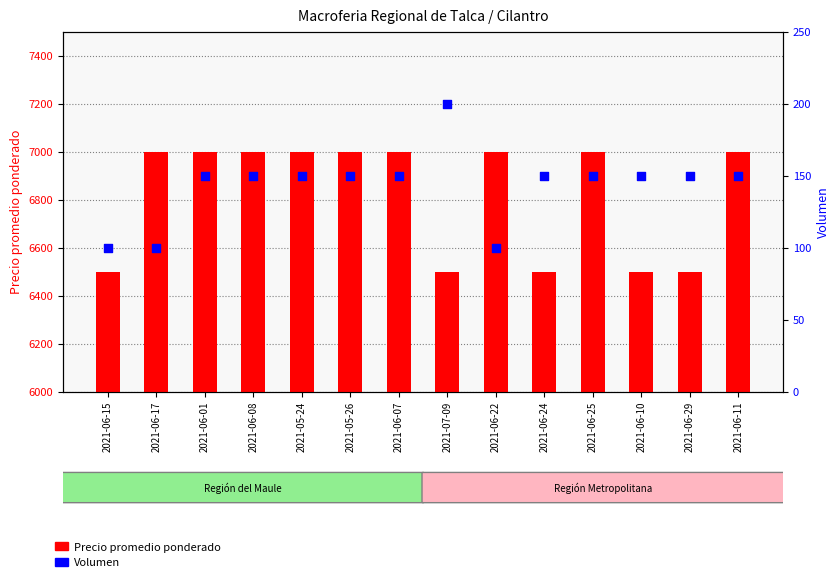

Which series has the widest spread of Y values?

Precio promedio ponderado